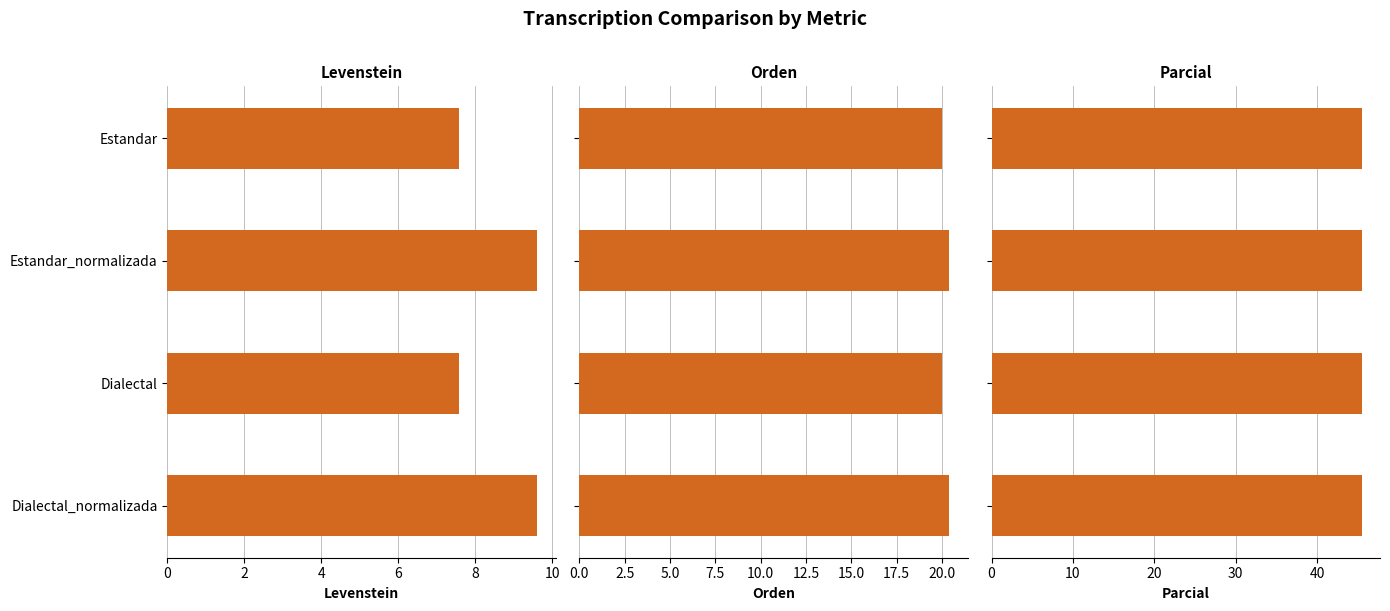

Is it true that Orden equals 30.0 at Estandar_normalizada?

False